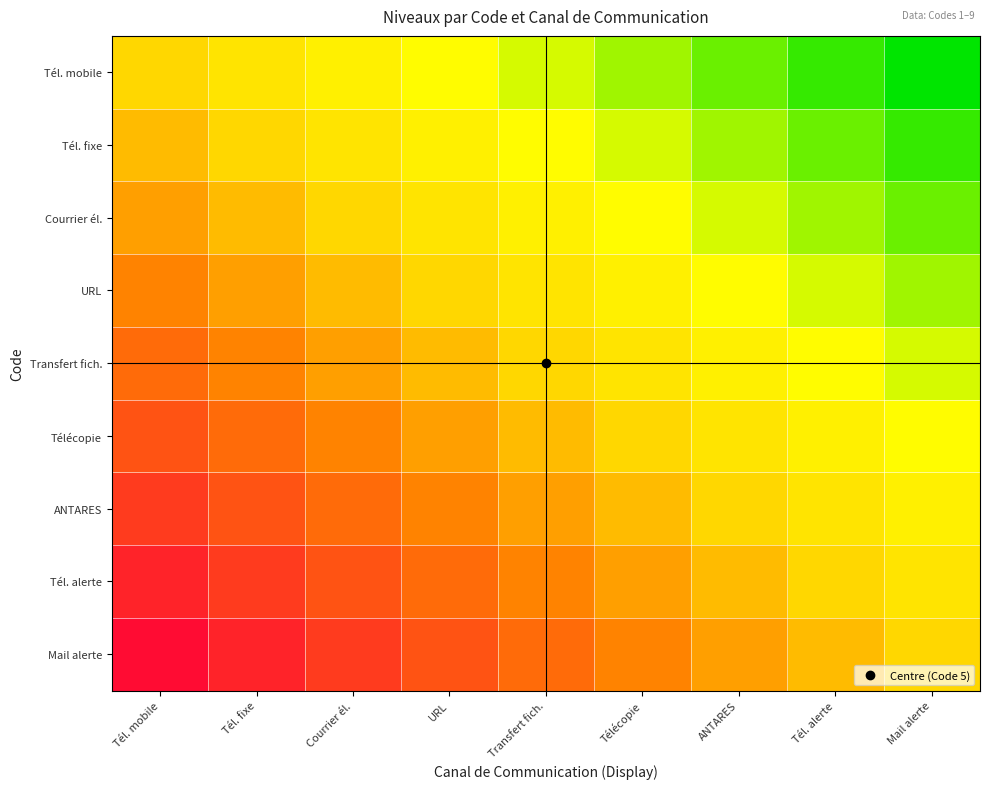

Reading right to left, list all the values displayed in this chart.

Tél. mobile: Mail alerte=-1.0	Tél. alerte=-0.9	ANTARES=-0.8	Télécopie=-0.6	Transfert fich.=-0.5	URL=-0.4	Courrier él.=-0.2	Tél. fixe=-0.1	Tél. mobile=0.0
Tél. fixe: Mail alerte=-0.9	Tél. alerte=-0.8	ANTARES=-0.6	Télécopie=-0.5	Transfert fich.=-0.4	URL=-0.2	Courrier él.=-0.1	Tél. fixe=0.0	Tél. mobile=0.1
Courrier él.: Mail alerte=-0.8	Tél. alerte=-0.6	ANTARES=-0.5	Télécopie=-0.4	Transfert fich.=-0.2	URL=-0.1	Courrier él.=0.0	Tél. fixe=0.1	Tél. mobile=0.2
URL: Mail alerte=-0.6	Tél. alerte=-0.5	ANTARES=-0.4	Télécopie=-0.2	Transfert fich.=-0.1	URL=0.0	Courrier él.=0.1	Tél. fixe=0.2	Tél. mobile=0.4
Transfert fich.: Mail alerte=-0.5	Tél. alerte=-0.4	ANTARES=-0.2	Télécopie=-0.1	Transfert fich.=0.0	URL=0.1	Courrier él.=0.2	Tél. fixe=0.4	Tél. mobile=0.5
Télécopie: Mail alerte=-0.4	Tél. alerte=-0.2	ANTARES=-0.1	Télécopie=0.0	Transfert fich.=0.1	URL=0.2	Courrier él.=0.4	Tél. fixe=0.5	Tél. mobile=0.6
ANTARES: Mail alerte=-0.2	Tél. alerte=-0.1	ANTARES=0.0	Télécopie=0.1	Transfert fich.=0.2	URL=0.4	Courrier él.=0.5	Tél. fixe=0.6	Tél. mobile=0.8
Tél. alerte: Mail alerte=-0.1	Tél. alerte=0.0	ANTARES=0.1	Télécopie=0.2	Transfert fich.=0.4	URL=0.5	Courrier él.=0.6	Tél. fixe=0.8	Tél. mobile=0.9
Mail alerte: Mail alerte=0.0	Tél. alerte=0.1	ANTARES=0.2	Télécopie=0.4	Transfert fich.=0.5	URL=0.6	Courrier él.=0.8	Tél. fixe=0.9	Tél. mobile=1.0